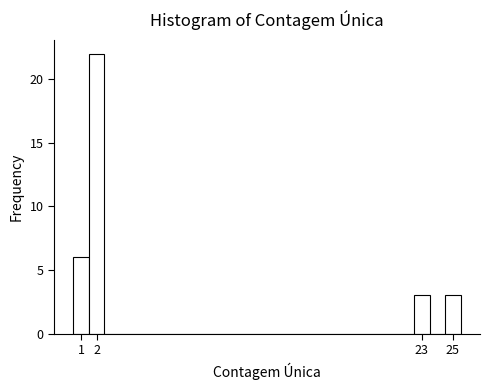

Reading left to right, list every bar in this chart as the range it spans on the x-axis followed by its height. The values are not printed on the chart, so give them approximately, as read against the axis.

0.5 to 1.5: 6
1.5 to 2.5: 22
2.5 to 3.5: 0
3.5 to 4.5: 0
4.5 to 5.5: 0
5.5 to 6.5: 0
6.5 to 7.5: 0
7.5 to 8.5: 0
8.5 to 9.5: 0
9.5 to 10.5: 0
10.5 to 11.5: 0
11.5 to 12.5: 0
12.5 to 13.5: 0
13.5 to 14.5: 0
14.5 to 15.5: 0
15.5 to 16.5: 0
16.5 to 17.5: 0
17.5 to 18.5: 0
18.5 to 19.5: 0
19.5 to 20.5: 0
20.5 to 21.5: 0
21.5 to 22.5: 0
22.5 to 23.5: 3
23.5 to 24.5: 0
24.5 to 25.5: 3